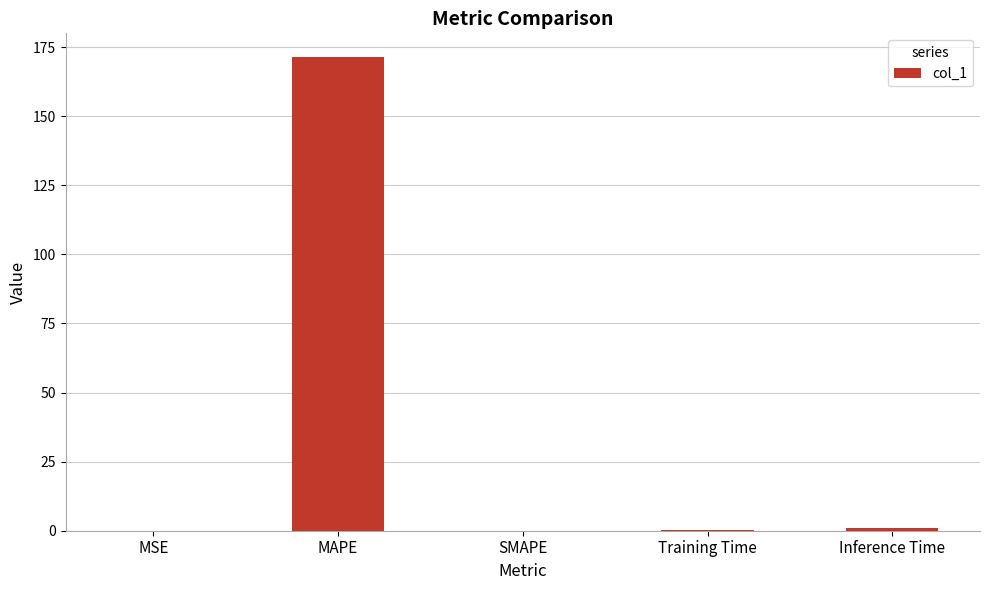

Which has a higher value, Inference Time or MAPE?

MAPE